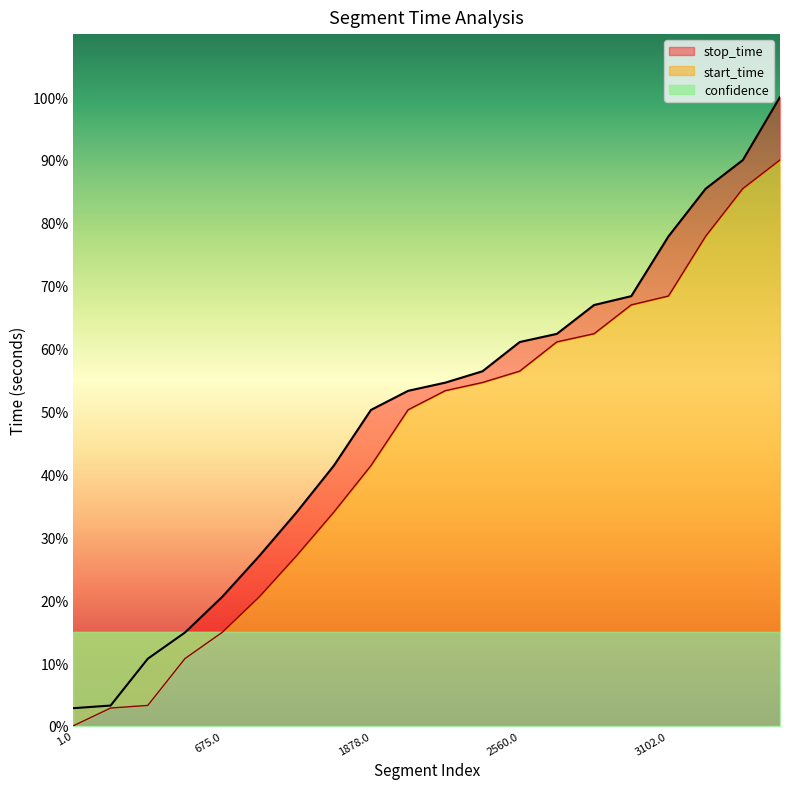

True or false: start_time and stop_time cross at least once.

False